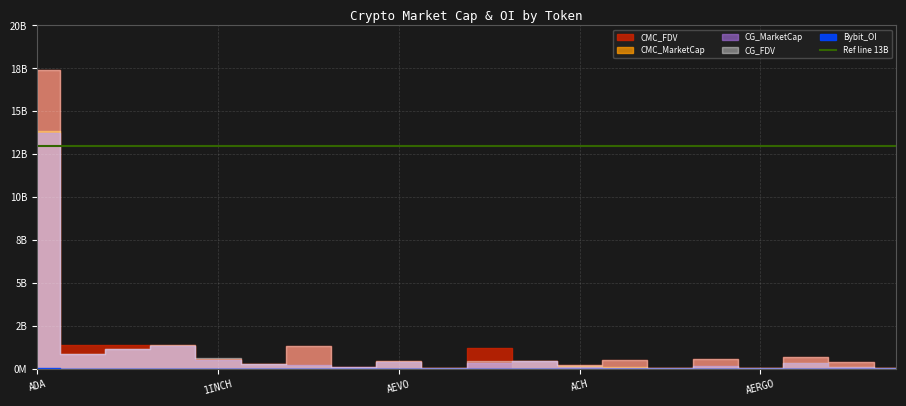

What is the total value across all series at ACH?

744796290.4